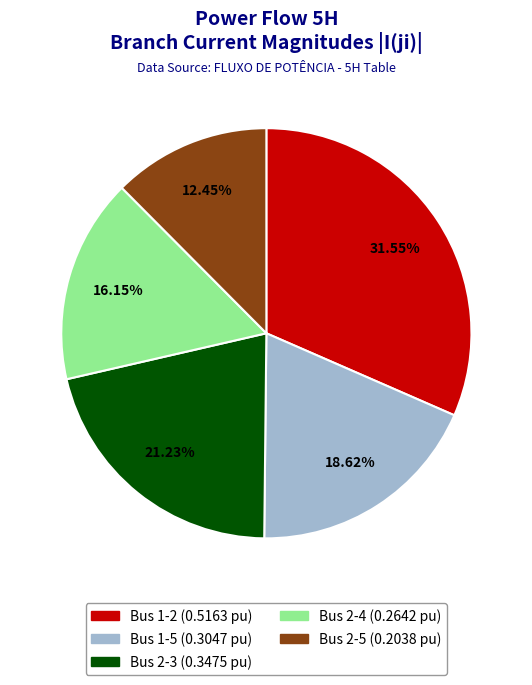

Is the sum of Bus 2-4 and Bus 2-5 greater than half?

No